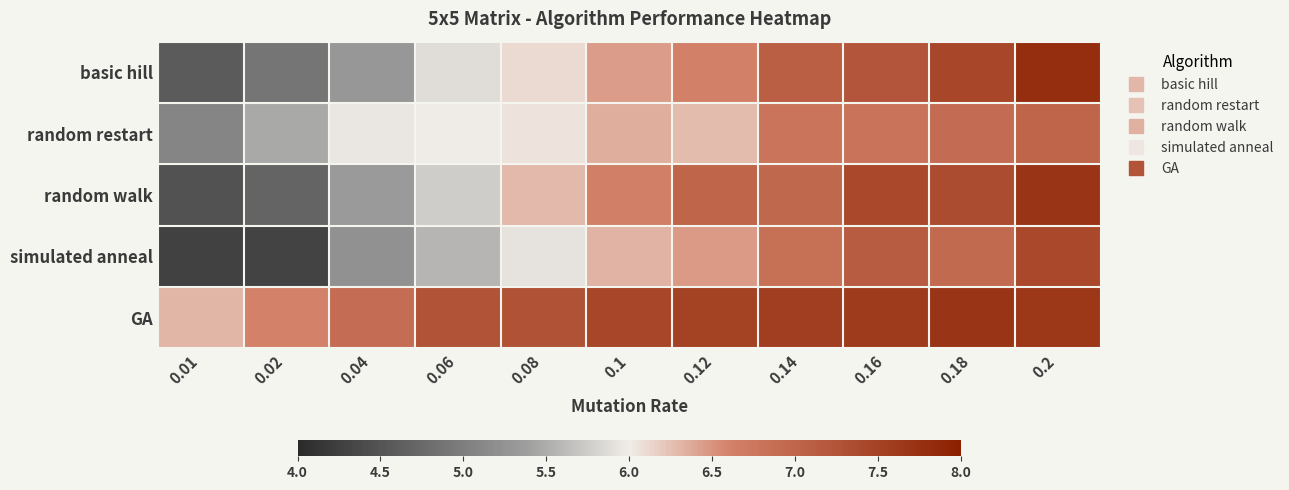

What is the spread (max minus min) of values at 0.14?

0.8